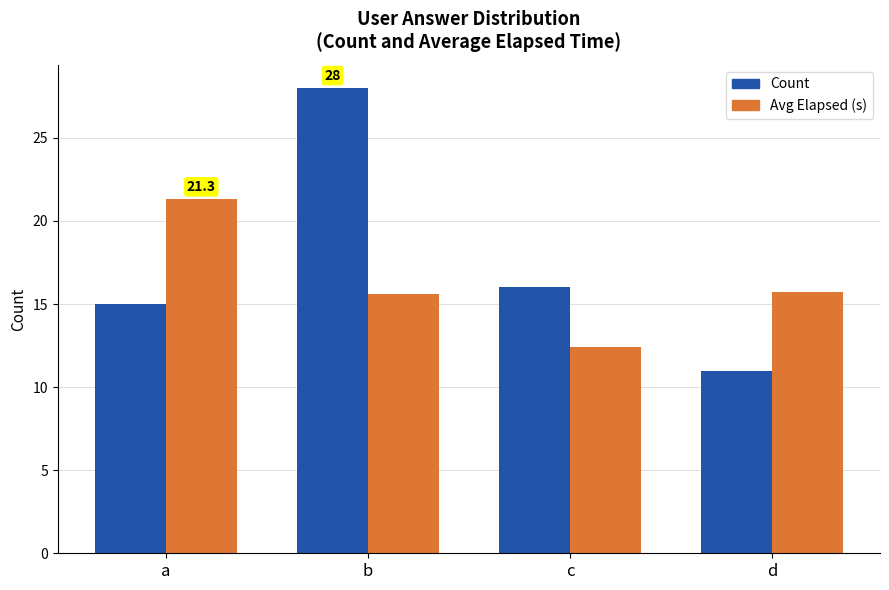

Which label corresponds to the smallest value in the chart?

d